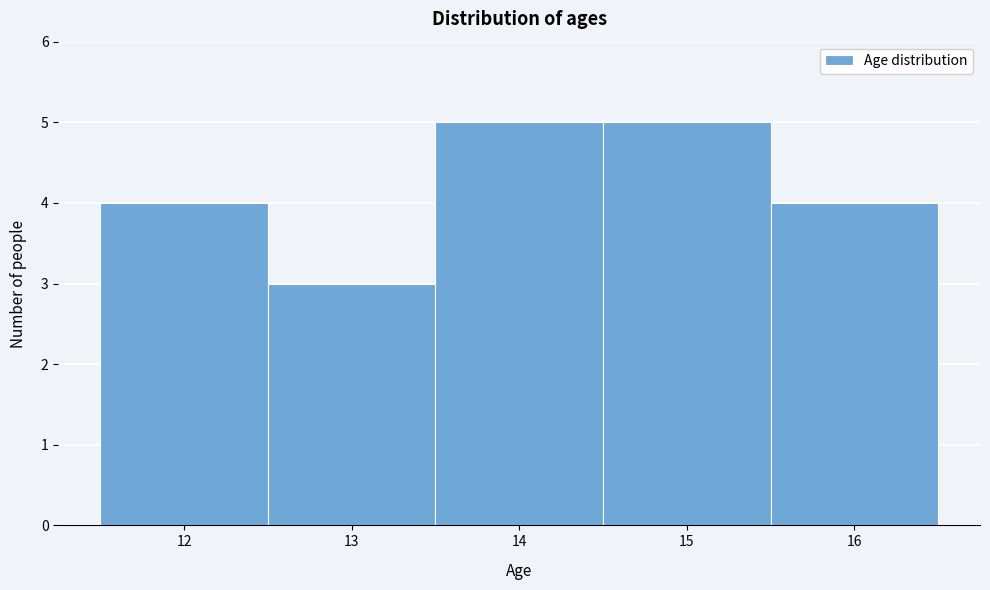

Reading left to right, list every bar in this chart as the range it spans on the x-axis followed by its height. The values are not printed on the chart, so give them approximately, as read against the axis.

11.5 to 12.5: 4
12.5 to 13.5: 3
13.5 to 14.5: 5
14.5 to 15.5: 5
15.5 to 16.5: 4